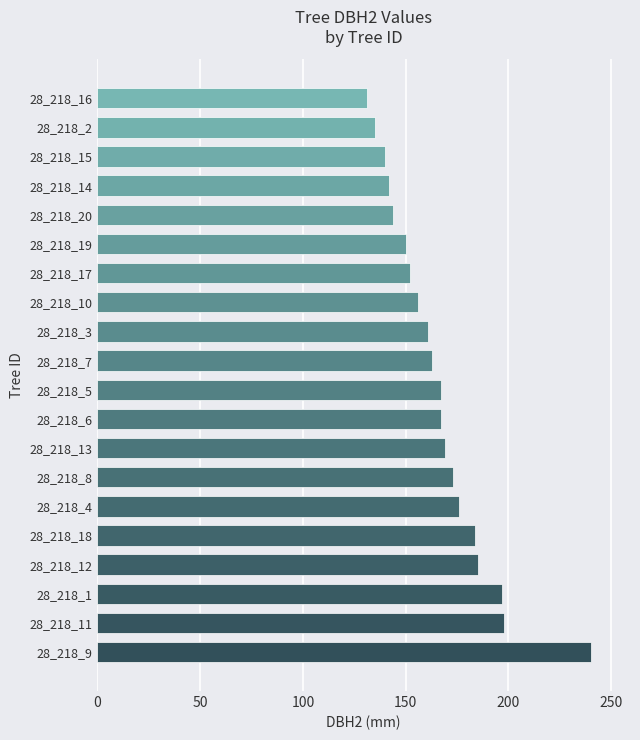

What is the ratio of the value at 28_218_18 to the value at 28_218_9?

0.8